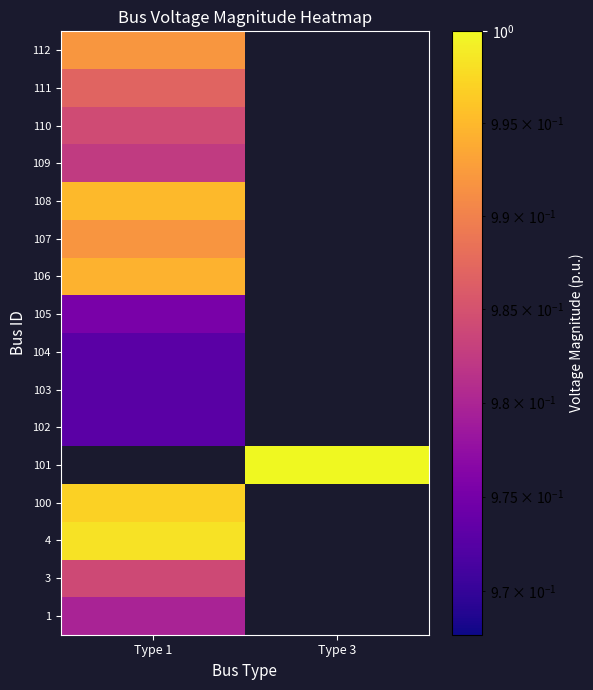

At which category does the chart reach its peak across all series?

Type 3